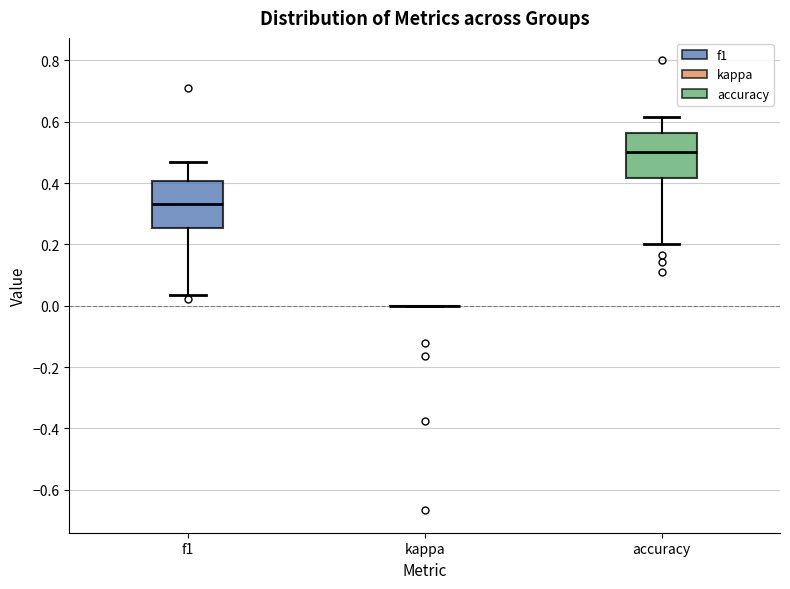

Reading left to right, transcribe this box plot: for each box, give where its median line is, the range the box spans, and where its two whiskers end, as read against the y-axis. The values are not printed on the chart, so give them approximately, as read against the axis.

f1: median 0.34, box 0.26 to 0.40, whiskers 0.04 to 0.46
kappa: box collapsed to a line at 0.00, whiskers 0.00 to 0.00
accuracy: median 0.50, box 0.42 to 0.56, whiskers 0.20 to 0.62